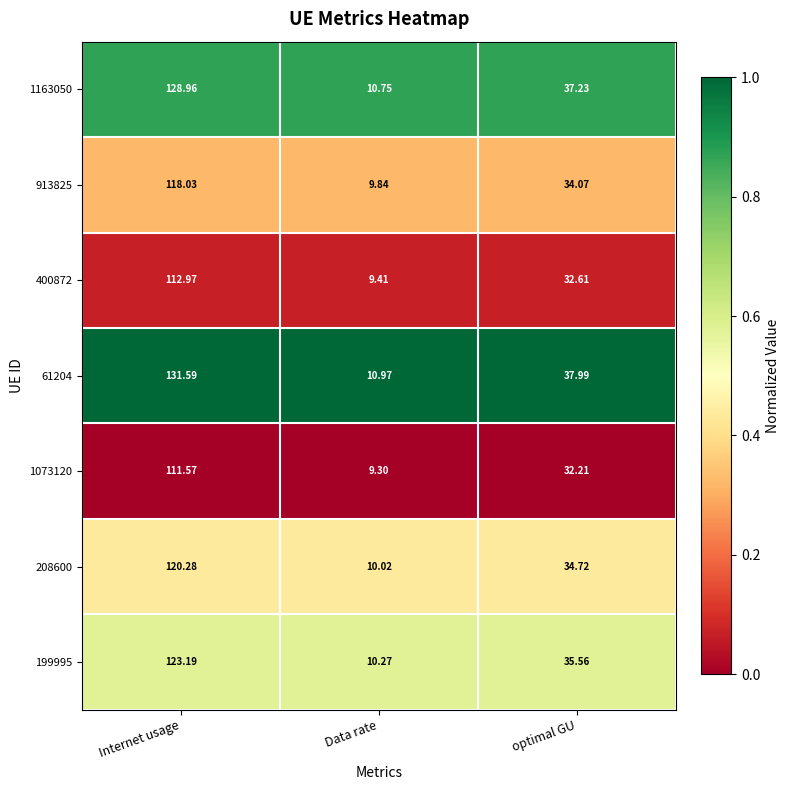

Which label corresponds to the smallest value in the chart?

Data rate